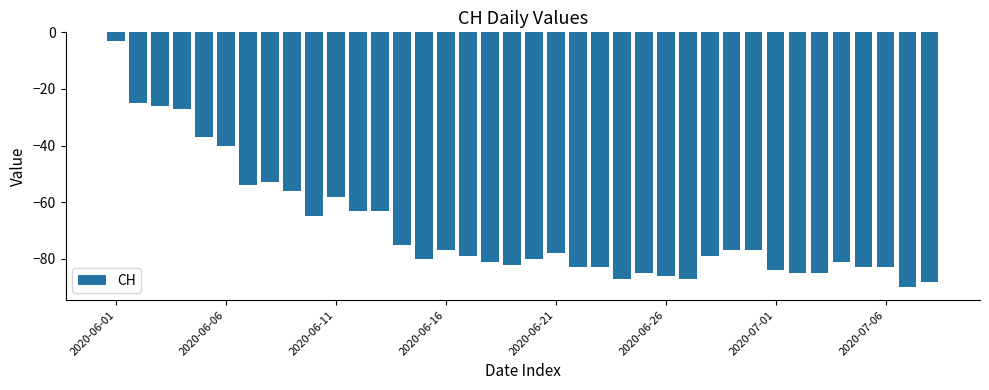

What is the sum of all values?

-2625